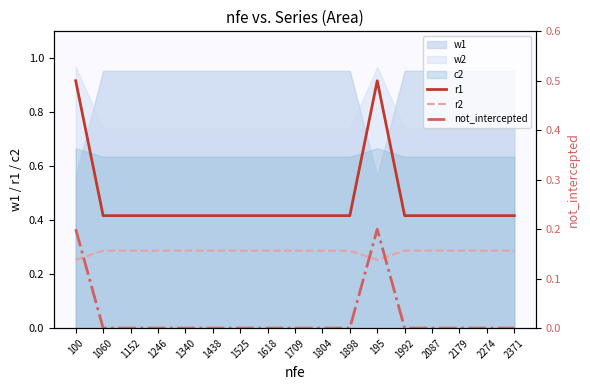

What is the label of the 10th point from the right?

1618